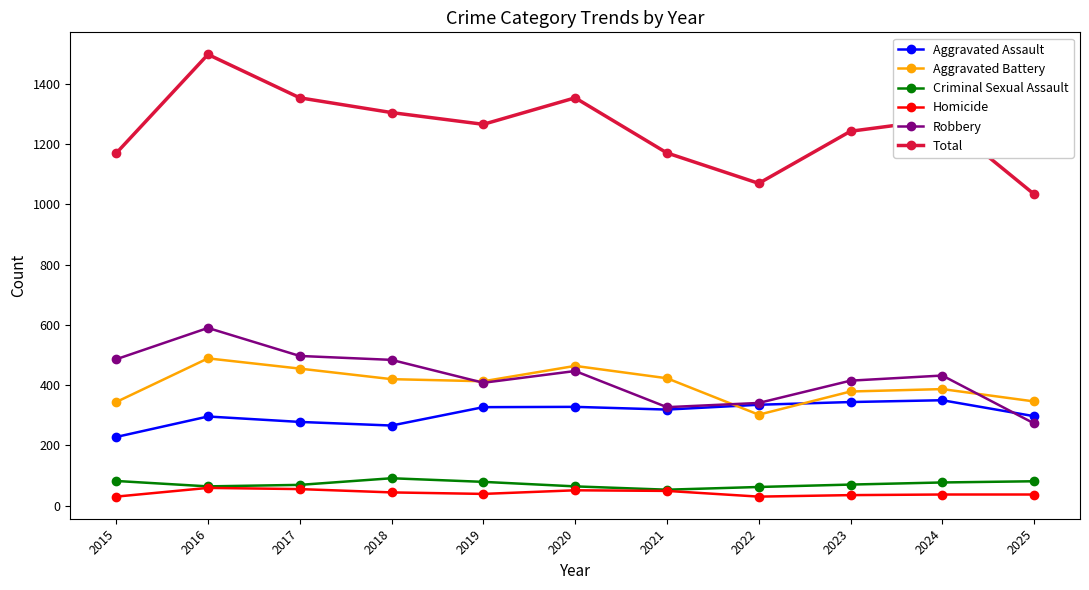

Count the number of data series in this chart.

6